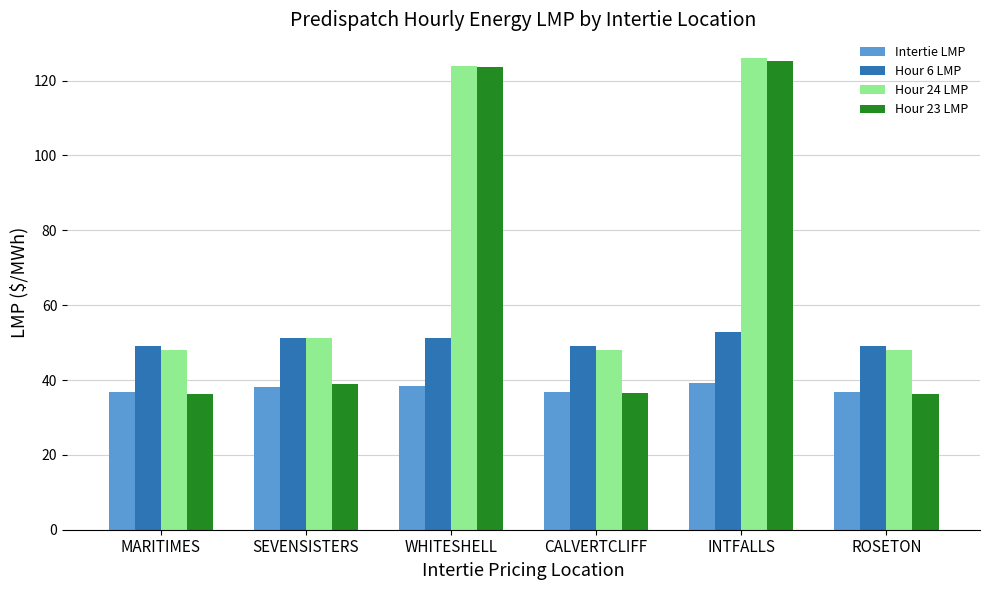

What is the total value across all series at WHITESHELL?

337.3